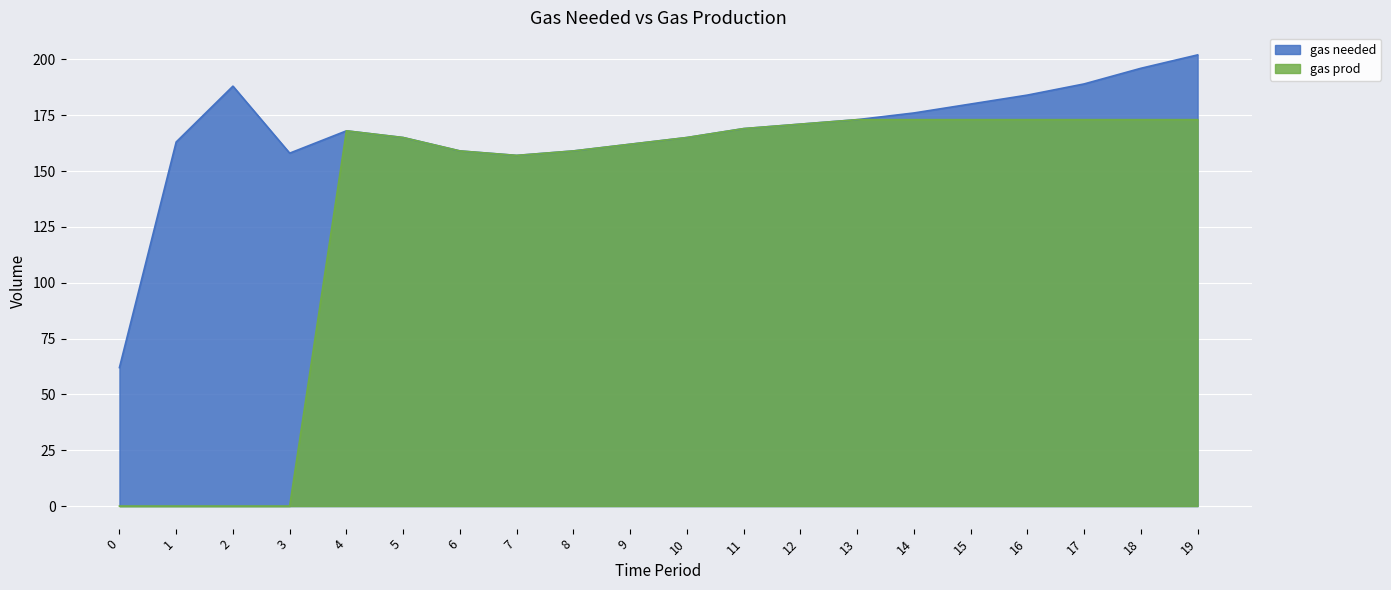

At how many categories does at least one series exceed 73?

19